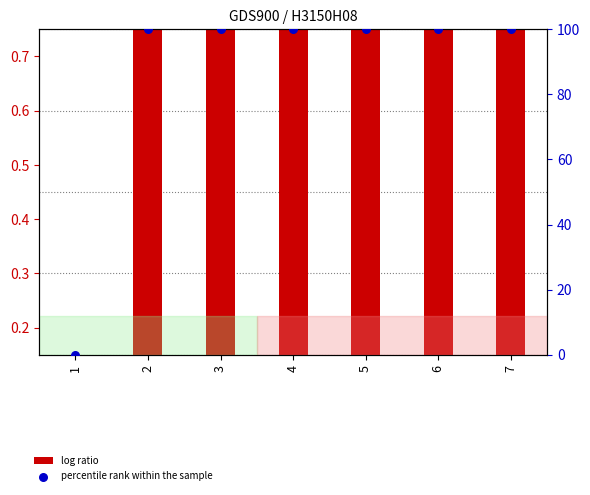

Which series reaches the maximum Y coordinate?

percentile rank within the sample